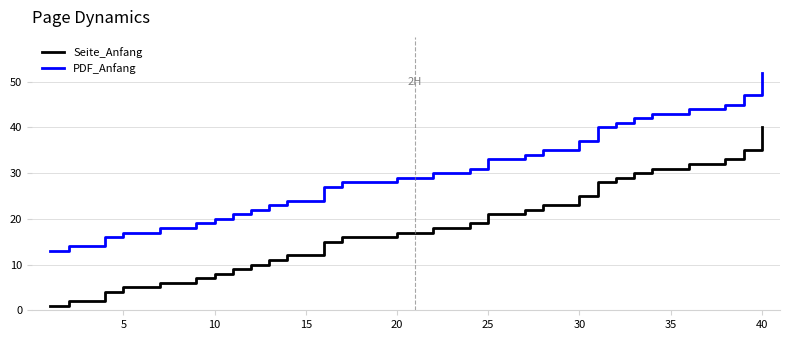

Which series has the largest total across all categories?

PDF_Anfang